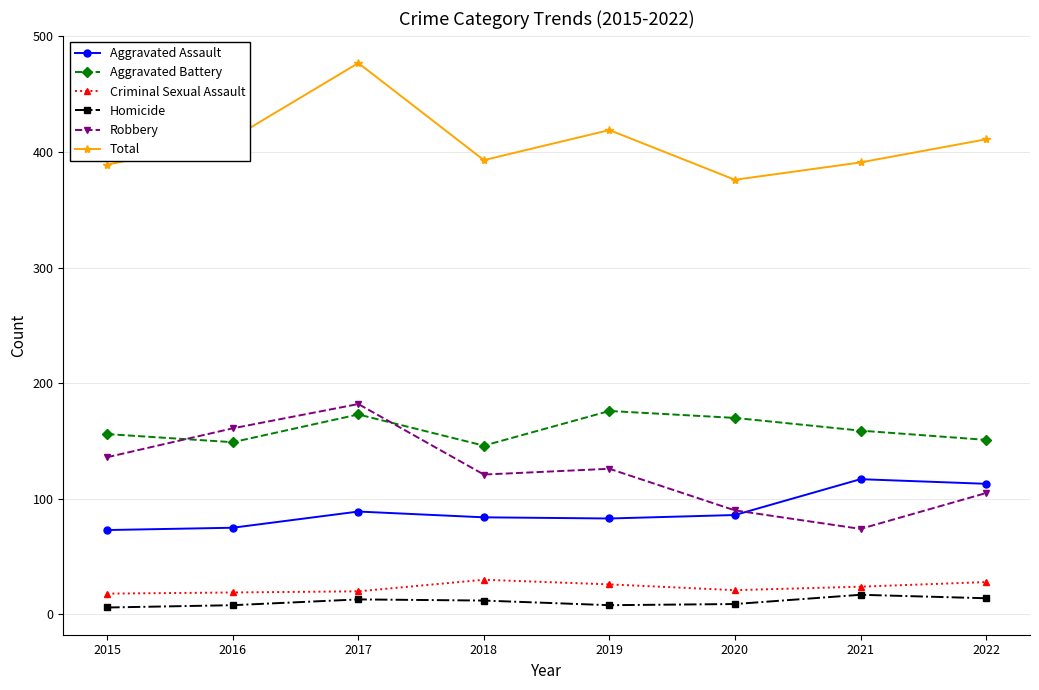

What is the minimum value for Total?

376